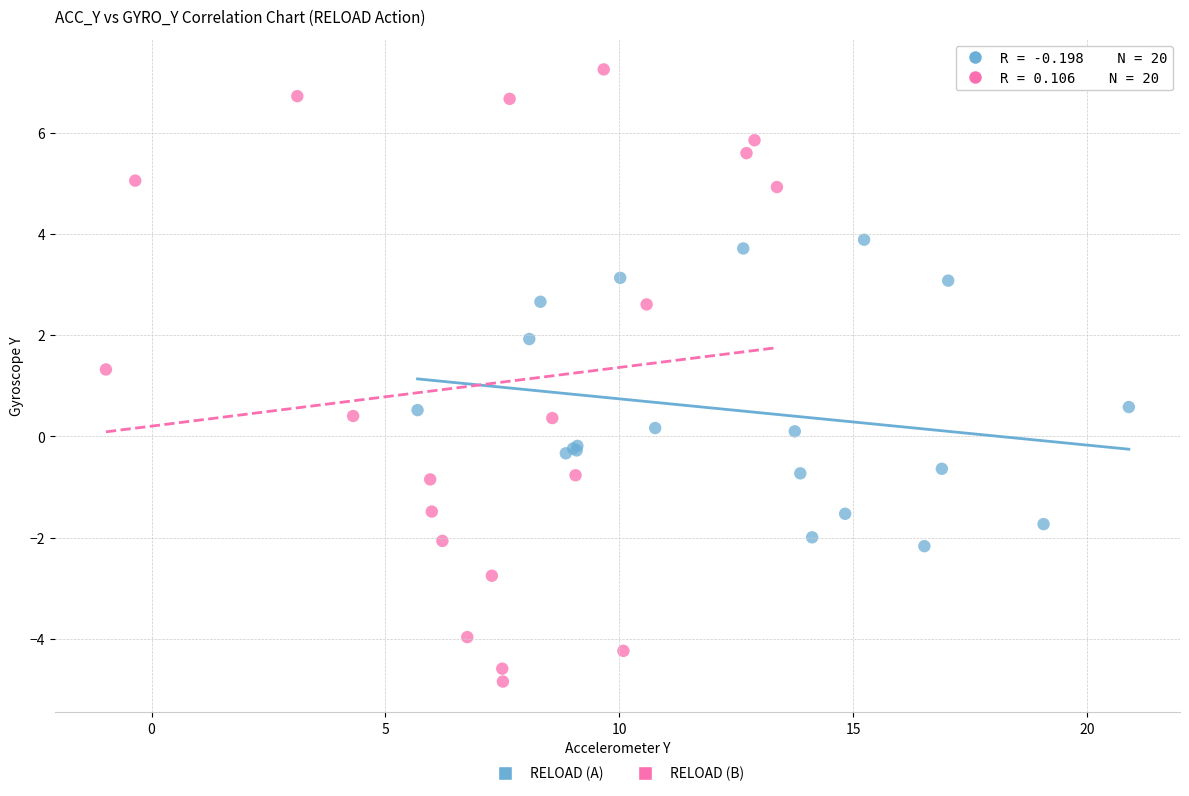

Which series has the widest spread of Y values?

RELOAD (B)